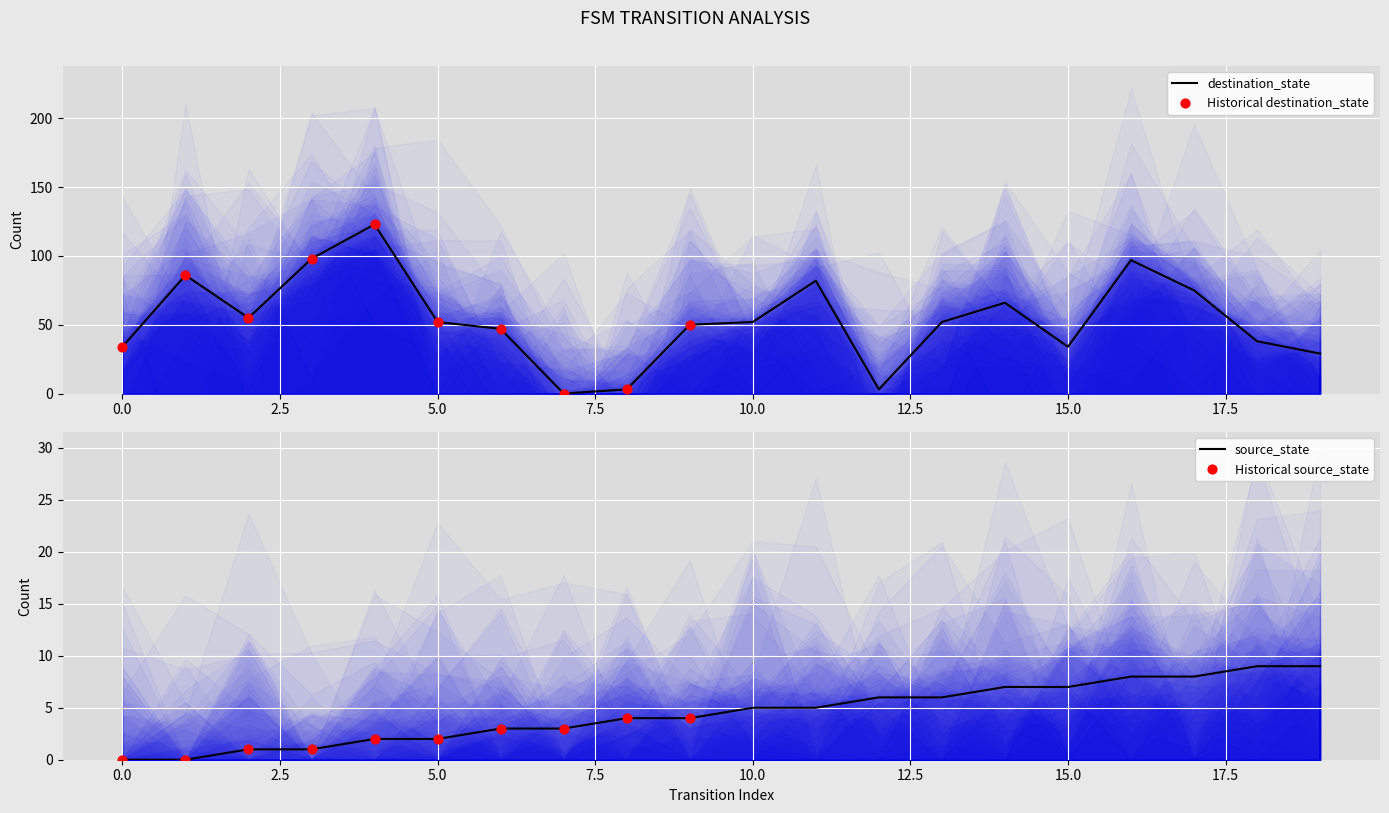

Which series has the widest spread of Y values?

destination_state